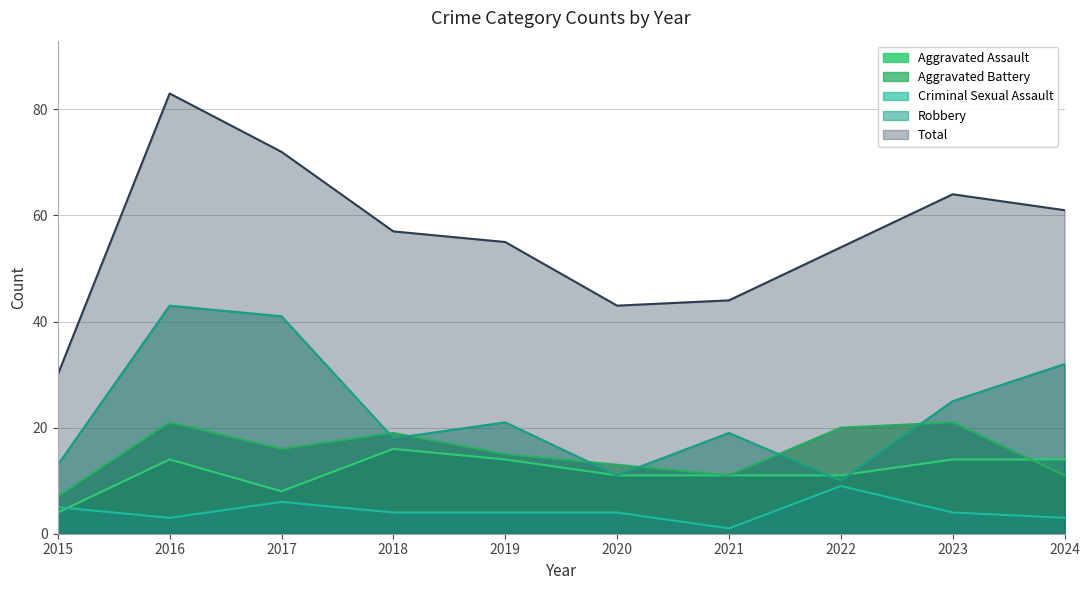

At which label does Aggravated Assault first exceed 14?

2018